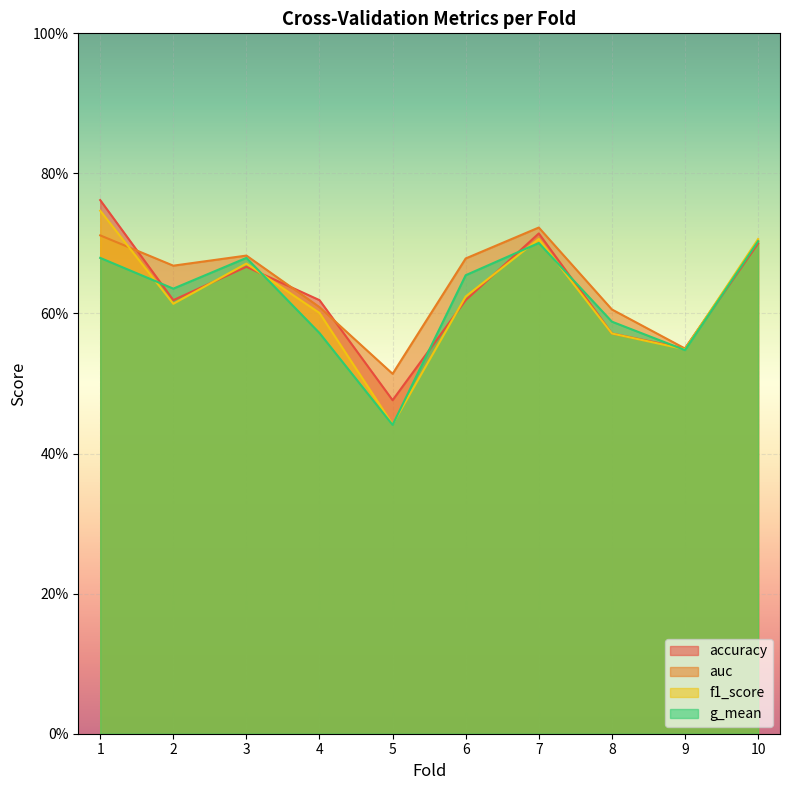

The g_mean series shows 0.6 at 2. True or false?

True